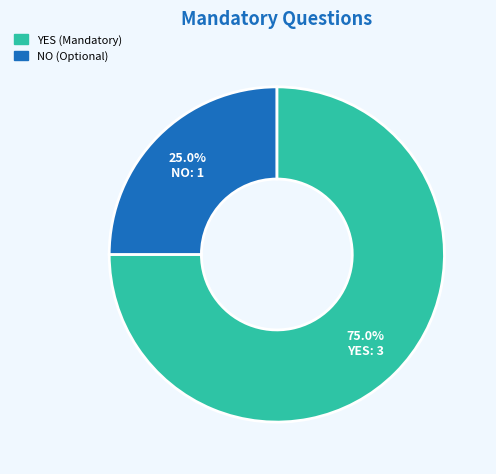

Does any single category account for the majority?

Yes